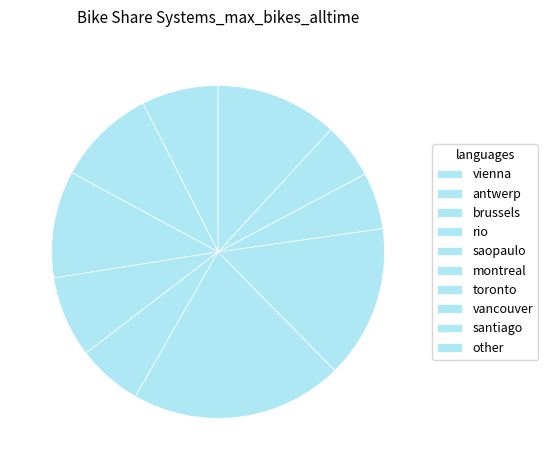

Does vancouver account for over 50% of the chart?

No